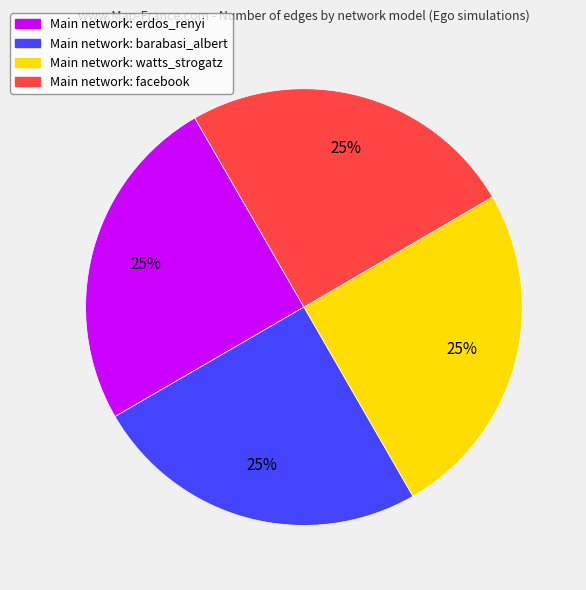

Does any single category account for the majority?

No